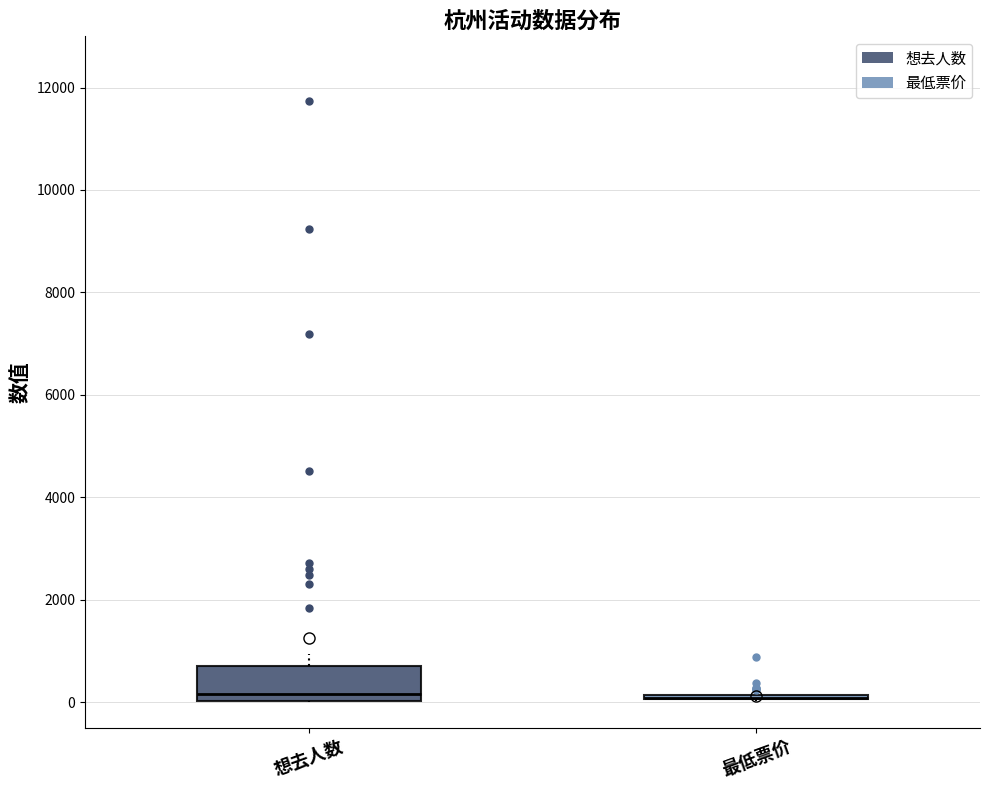

Reading left to right, transcribe this box plot: for each box, give where its median line is, the range the box spans, and where its two whiskers end, as read against the y-axis. The values are not printed on the chart, so give them approximately, as read against the axis.

想去人数: median 200, box 0 to 800, whiskers 0 to 1000
最低票价: box collapsed to a line at 0, whiskers 0 to 200